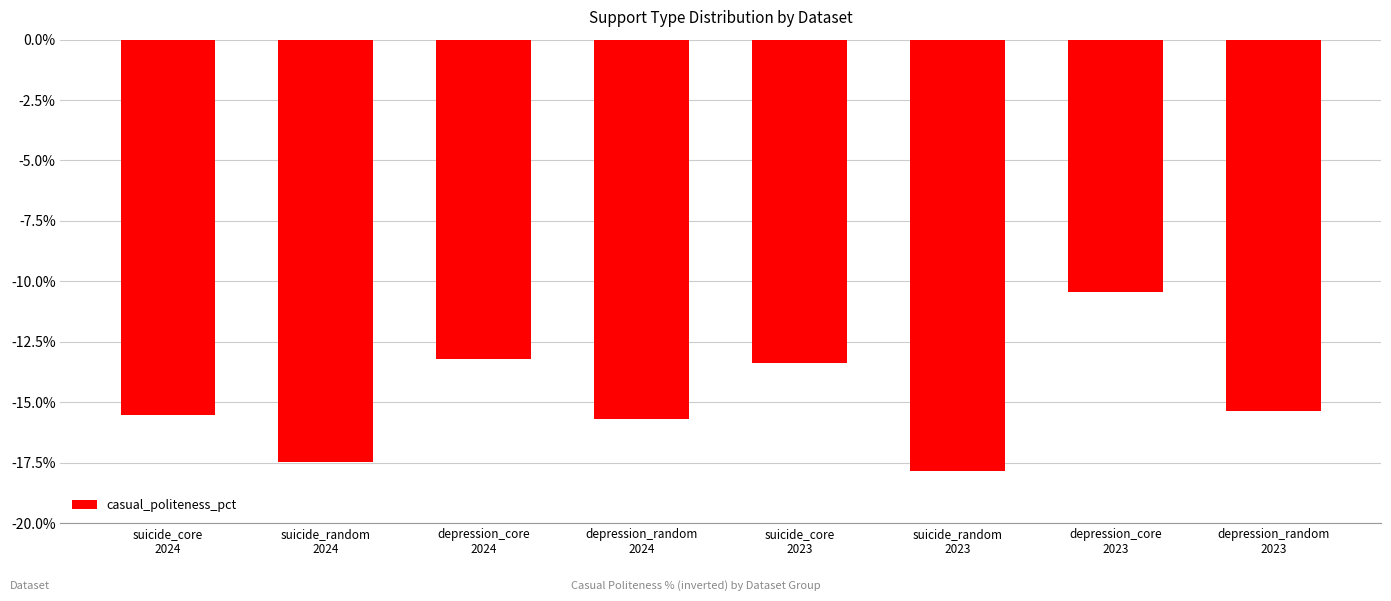

Does the chart contain stacked bars?

No